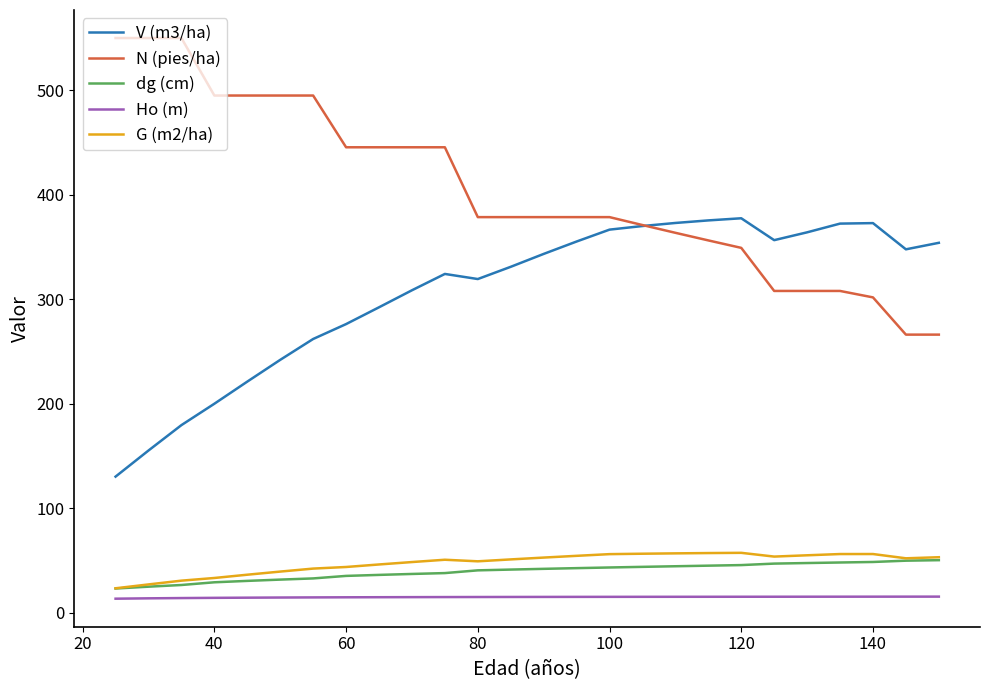

What are all the series names shown in the legend?

V (m3/ha), N (pies/ha), dg (cm), Ho (m), G (m2/ha)